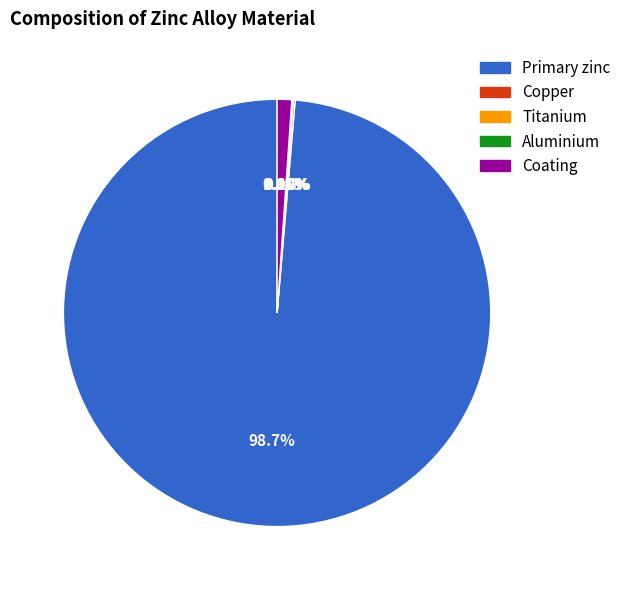

Does Primary zinc represent more than half of the total?

Yes